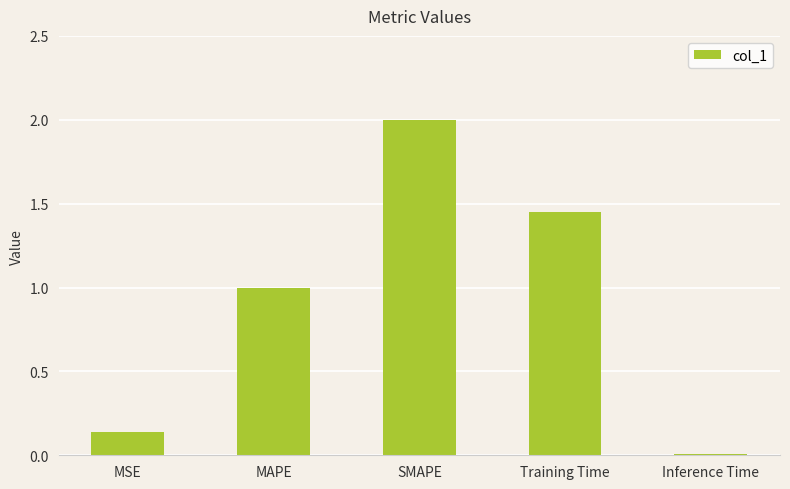

What is the label of the 1st bar from the right?

Inference Time